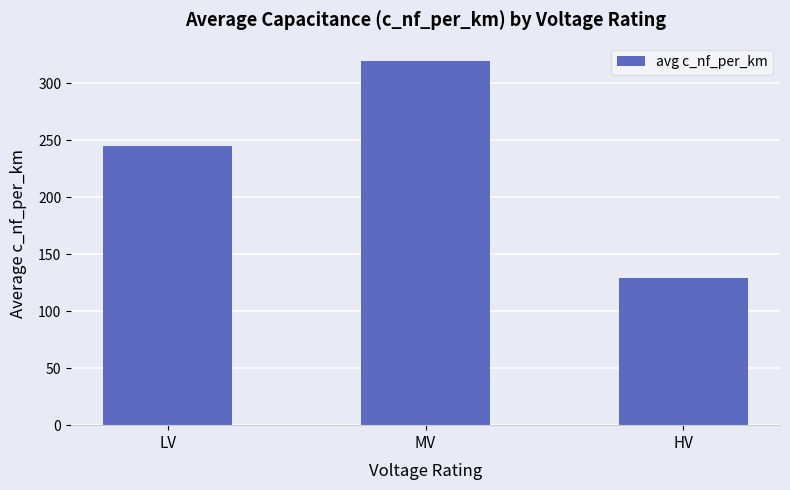

The value at LV is 245.0. True or false?

True